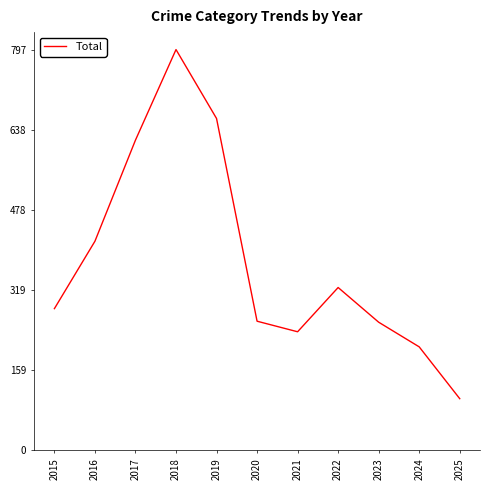

The value at 2021 is 134. True or false?

False